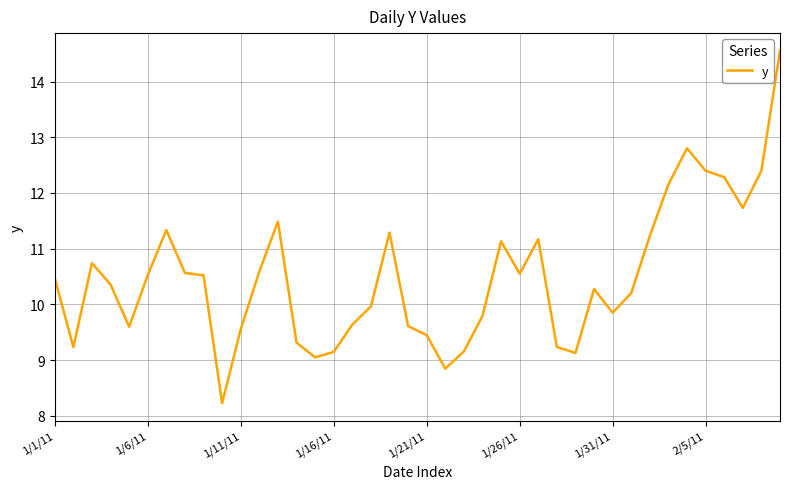

What is the difference between the maximum and minimum values?

6.3